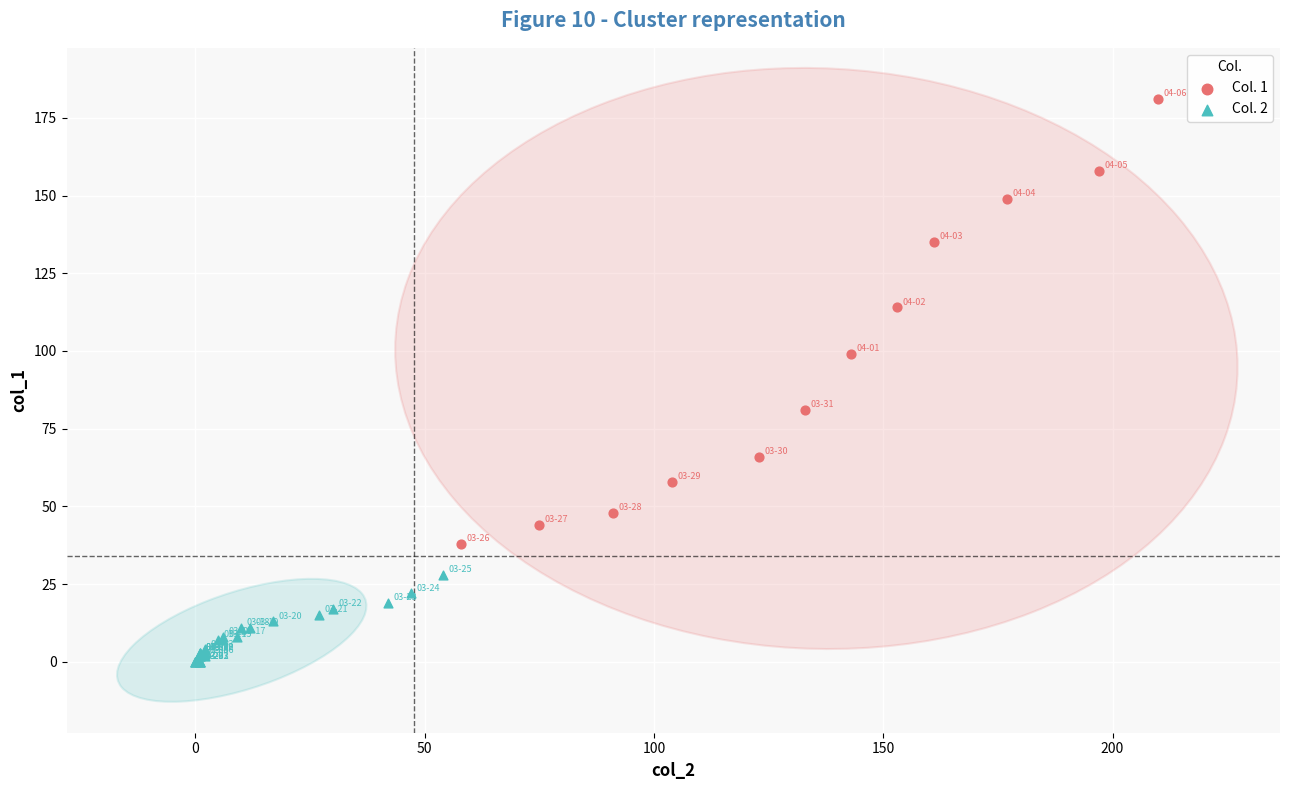

Which series reaches the maximum Y coordinate?

Col. 1